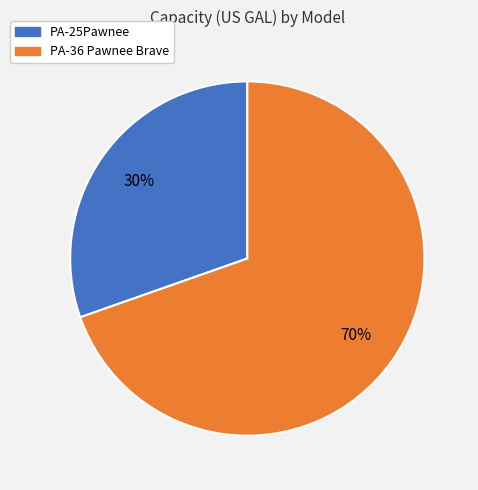

Is PA-36 Pawnee Brave the majority of the pie?

Yes